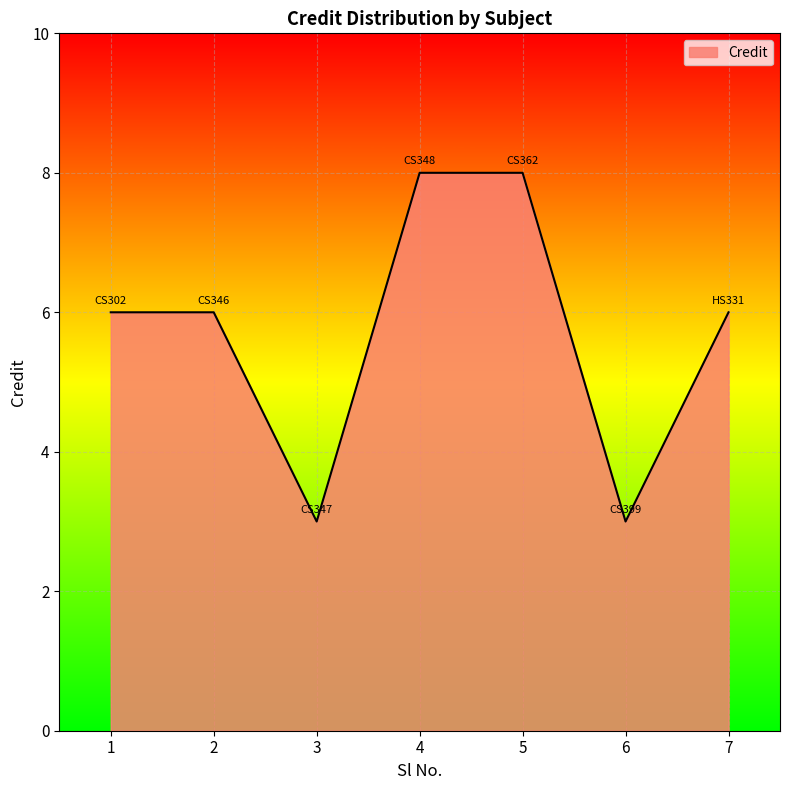

What is the maximum value shown in the chart?

8